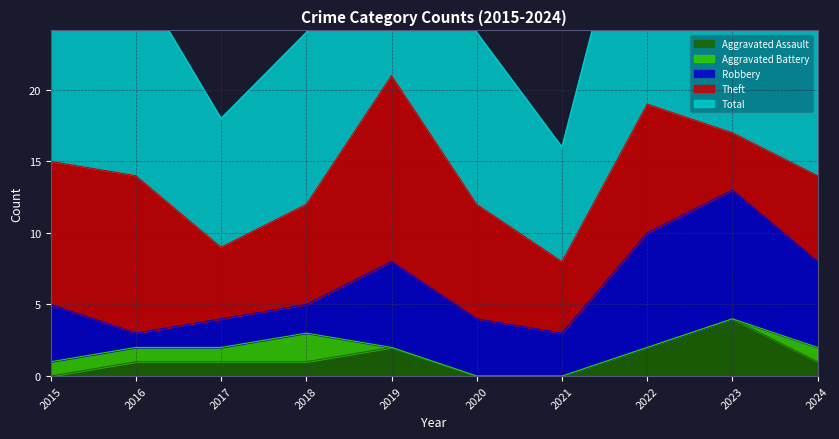

How many values in Aggravated Assault are above zero?

7